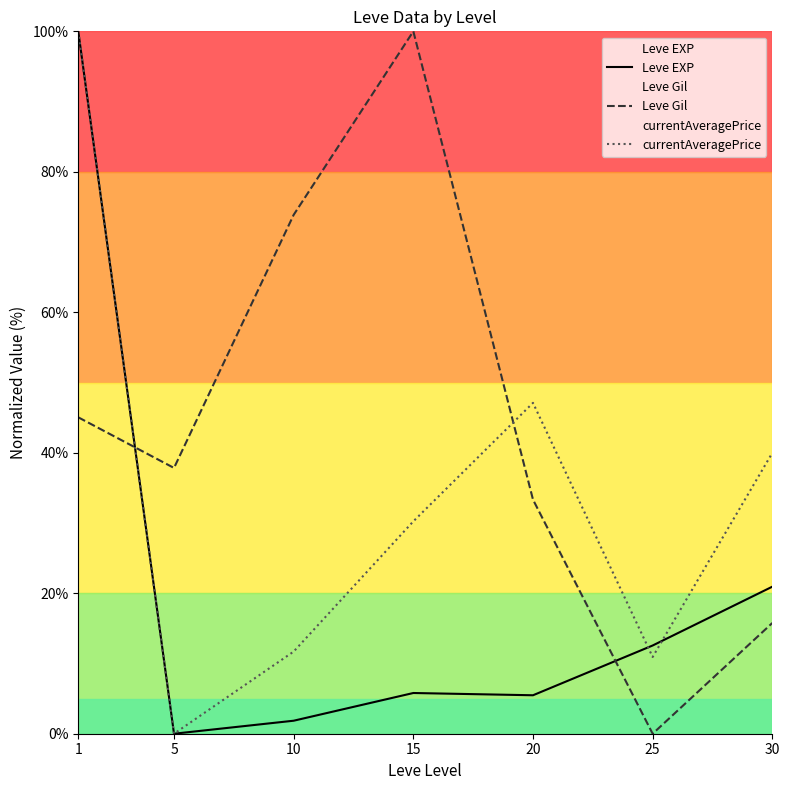

At which category is the sum across all series the highest?

1